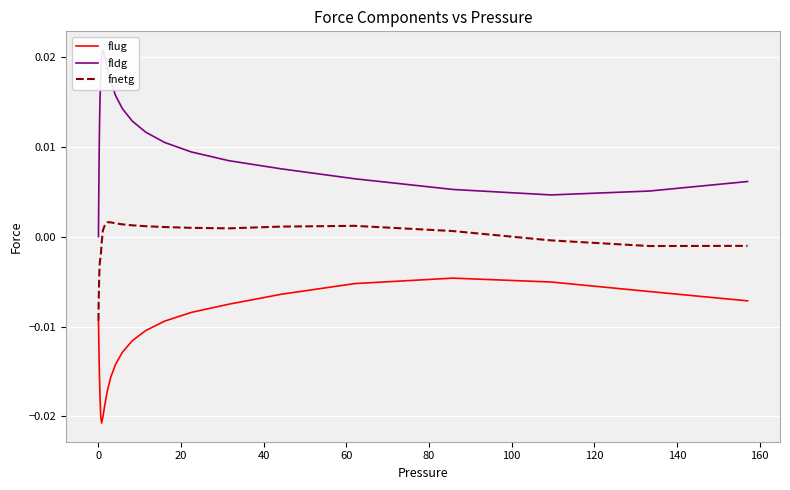

Rank the series by their average value, from lowest to highest.

flug, fnetg, fldg